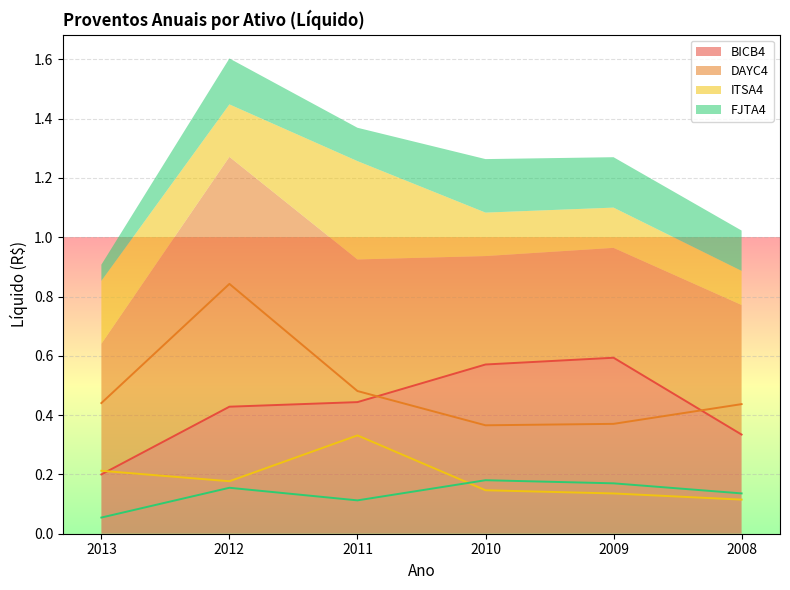

The value of BICB4 at 2009 is 0.6. True or false?

True